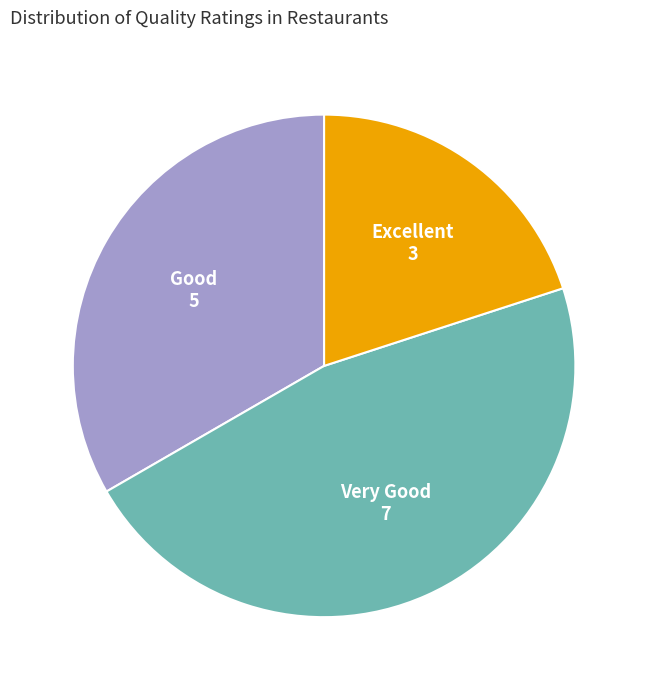

How many slices are in this pie chart?

3